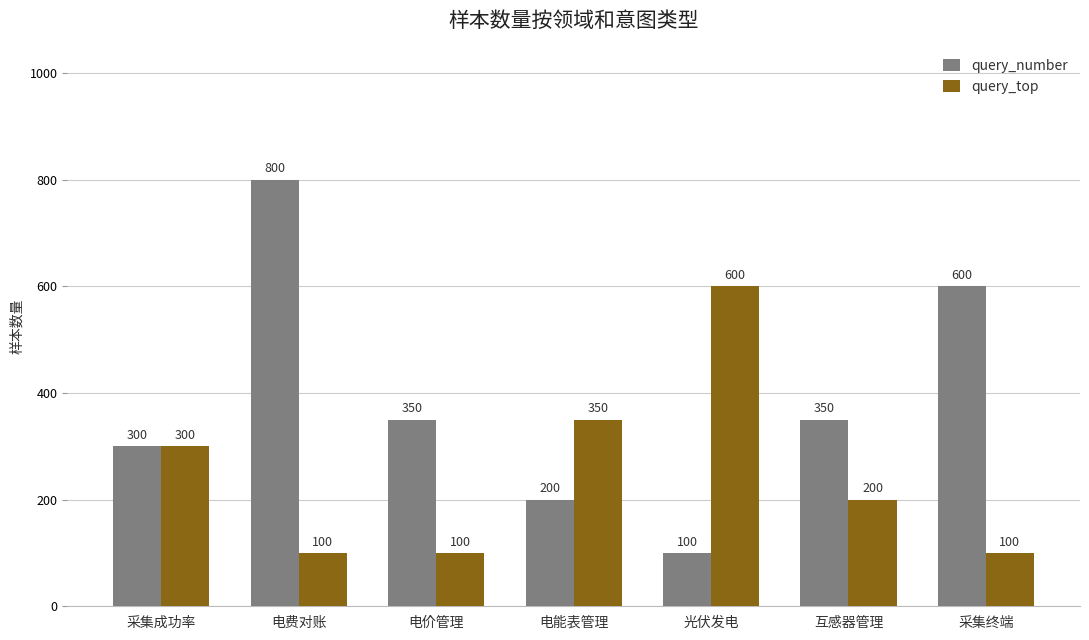

How many data points does each series have?

7